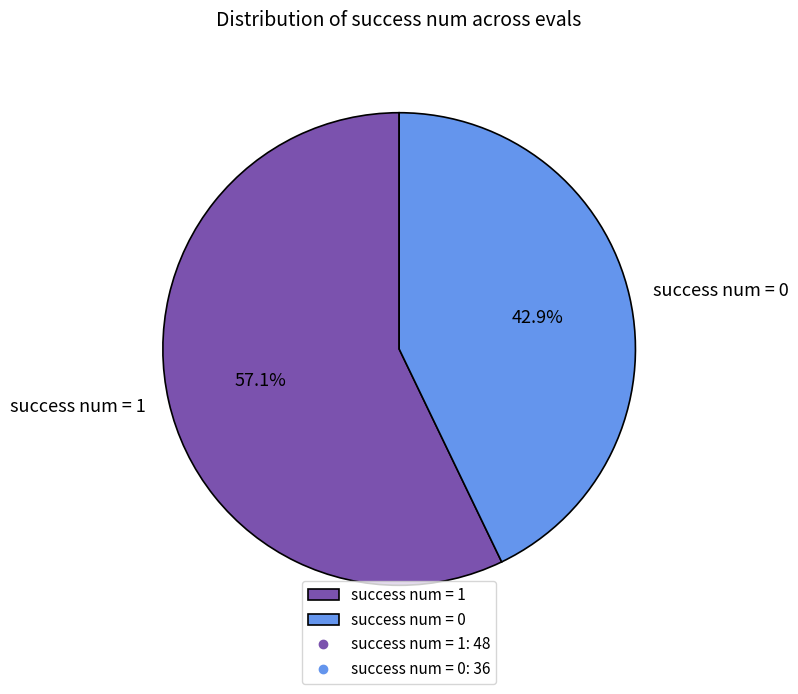

The success num = 0 slice represents 49% of the pie. True or false?

False